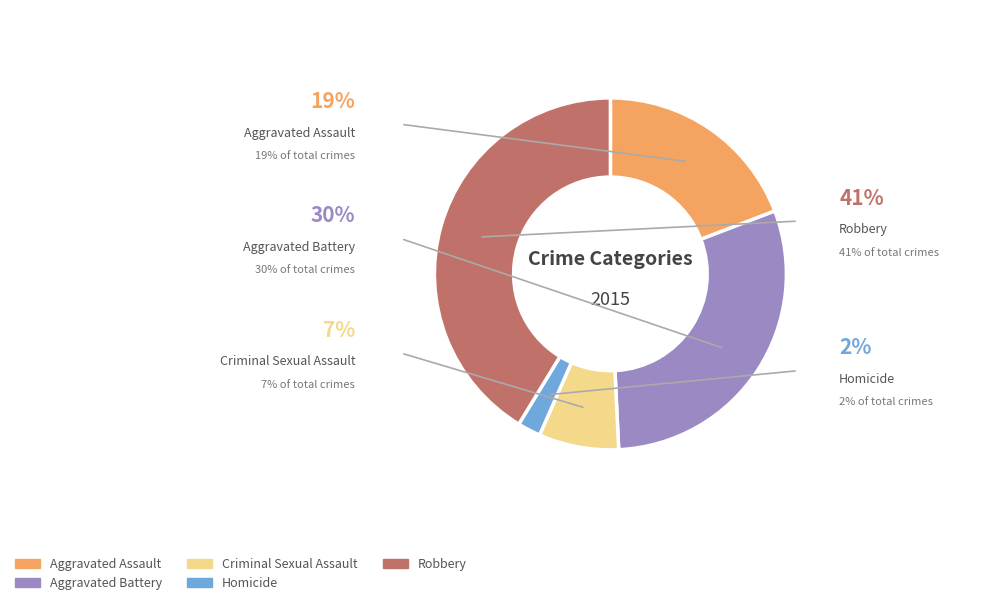

To the nearest percent, what is the difference between the Aggravated Assault and Criminal Sexual Assault slice percentages?

12%